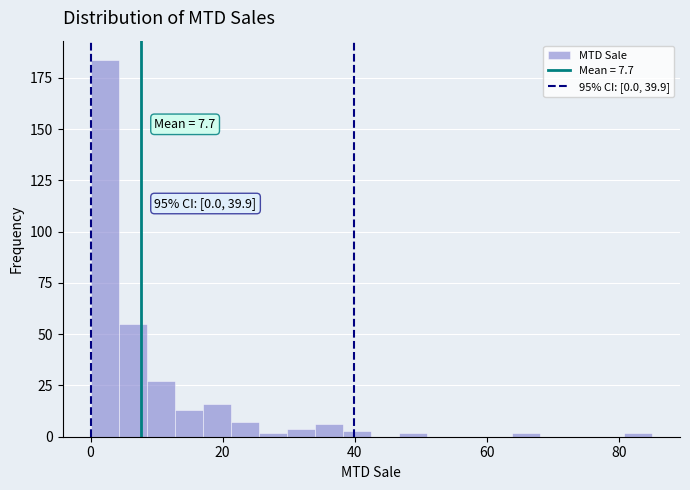

Around what value on the x-axis is the tallest bar? Give the approximate position of its centre, as read against the axis.

2